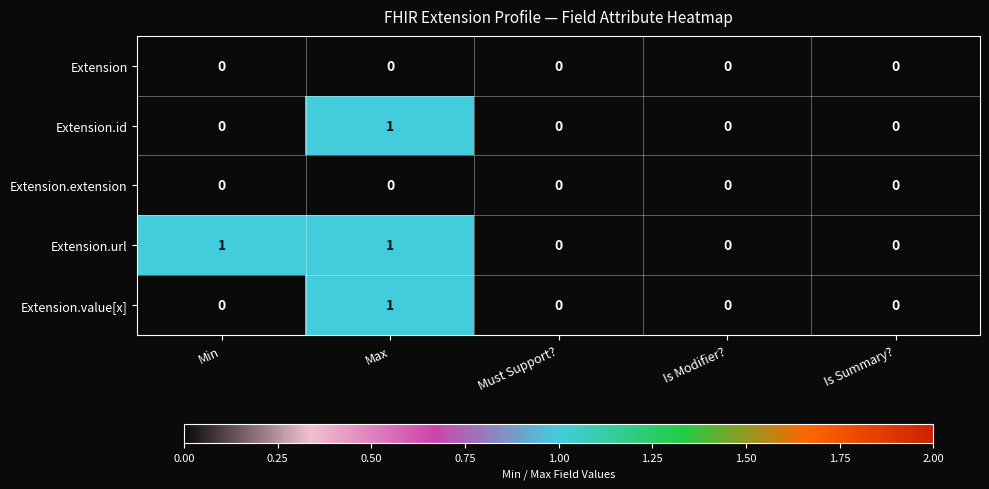

Reading left to right, list all the values displayed in this chart.

Extension: Min=0	Max=0	Must Support?=0	Is Modifier?=0	Is Summary?=0
Extension.id: Min=0	Max=1	Must Support?=0	Is Modifier?=0	Is Summary?=0
Extension.extension: Min=0	Max=0	Must Support?=0	Is Modifier?=0	Is Summary?=0
Extension.url: Min=1	Max=1	Must Support?=0	Is Modifier?=0	Is Summary?=0
Extension.value[x]: Min=0	Max=1	Must Support?=0	Is Modifier?=0	Is Summary?=0